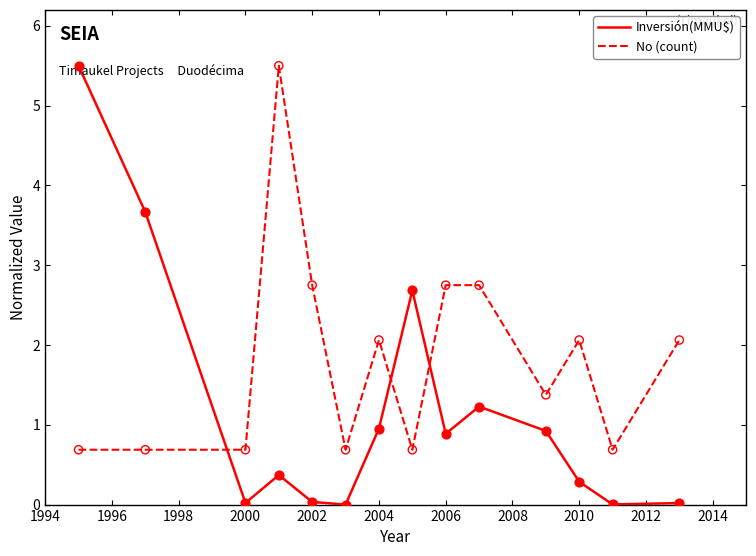

What are all the series names shown in the legend?

Inversión(MMU$), No (count)